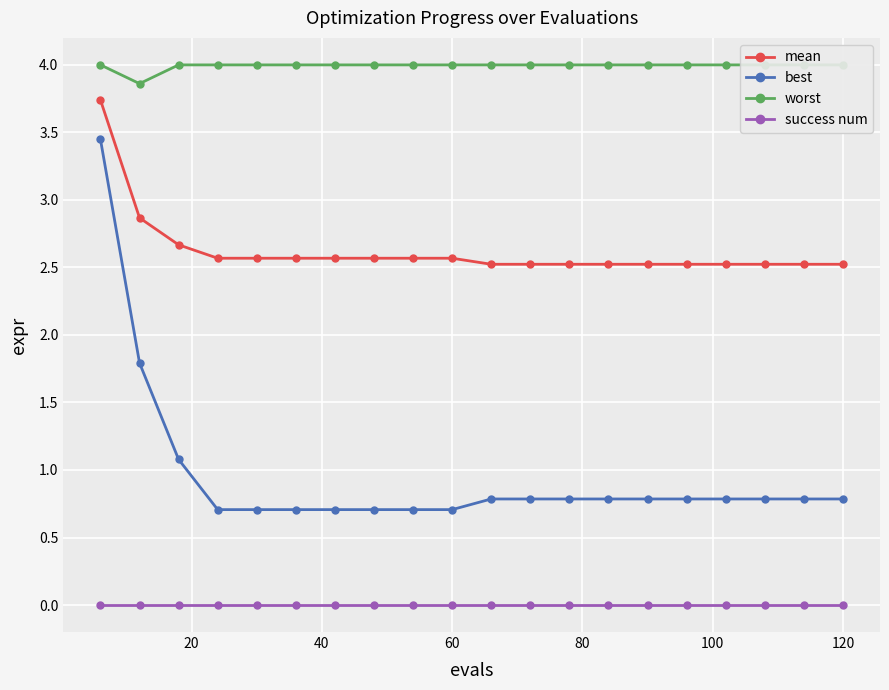

What is the highest value of the mean series?

3.7